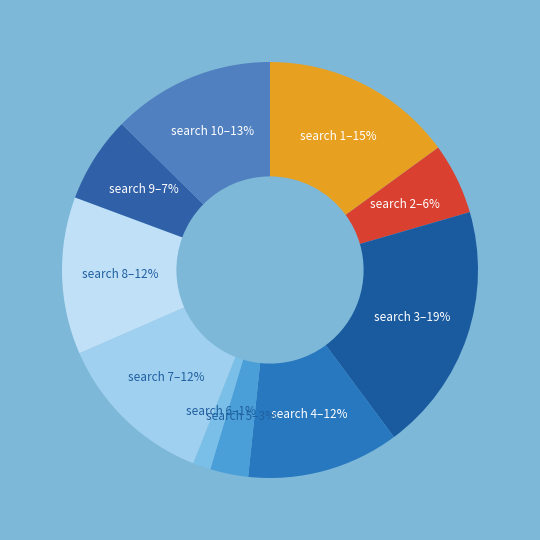

Which category has the smallest portion of the pie?

6